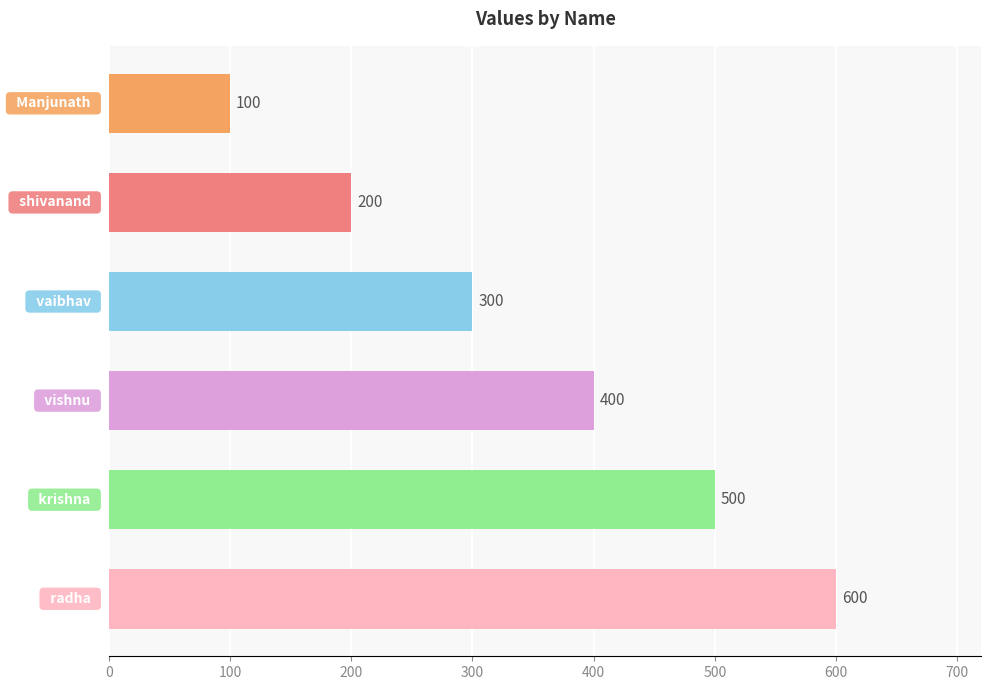

What is the sum of all values?

2100